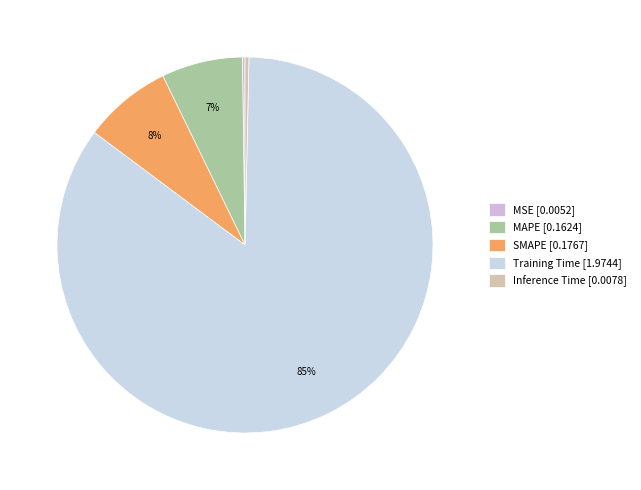

Rank the categories by value from lowest to highest.

MSE, Inference Time, MAPE, SMAPE, Training Time